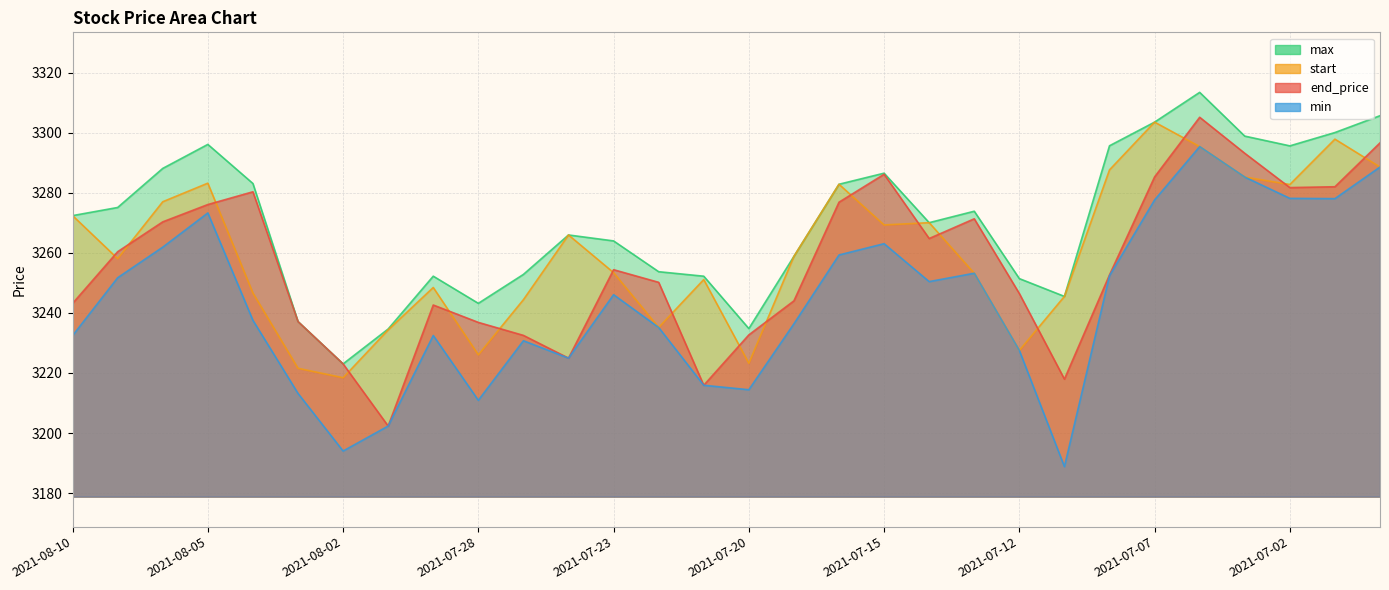

True or false: end_price and start intersect in this chart.

True